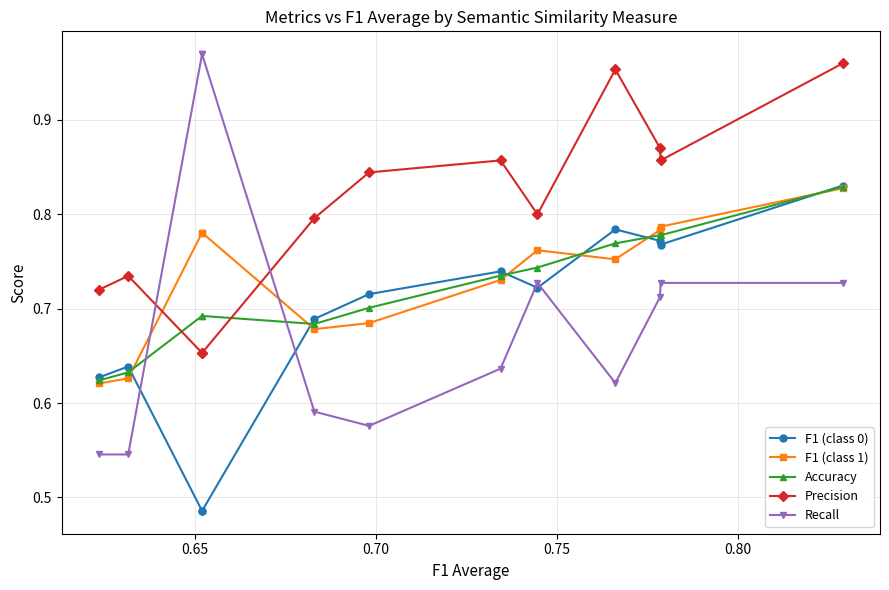

What is the average value of the Recall series?

0.7